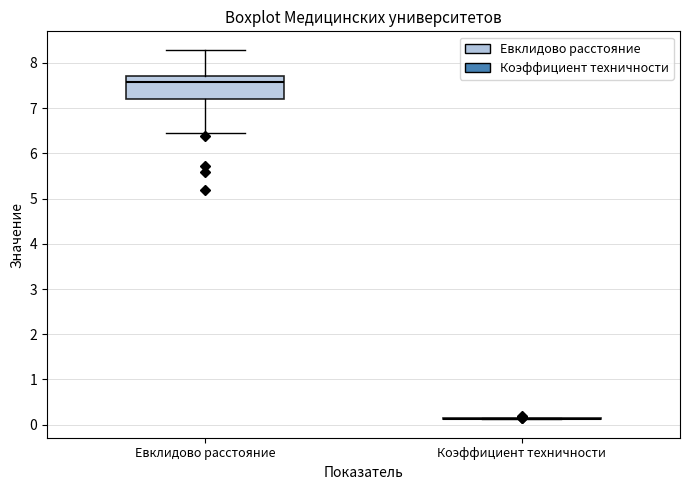

Comparing the boxes themselves (not the whiskers), which one is the tallest?

Евклидово расстояние